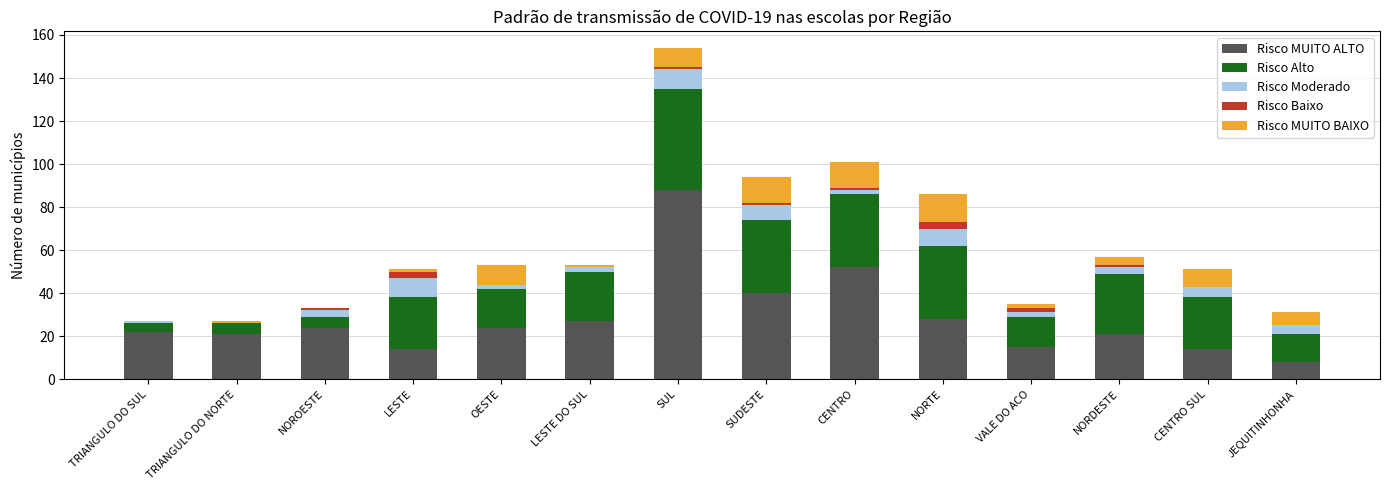

Count the number of data series in this chart.

5